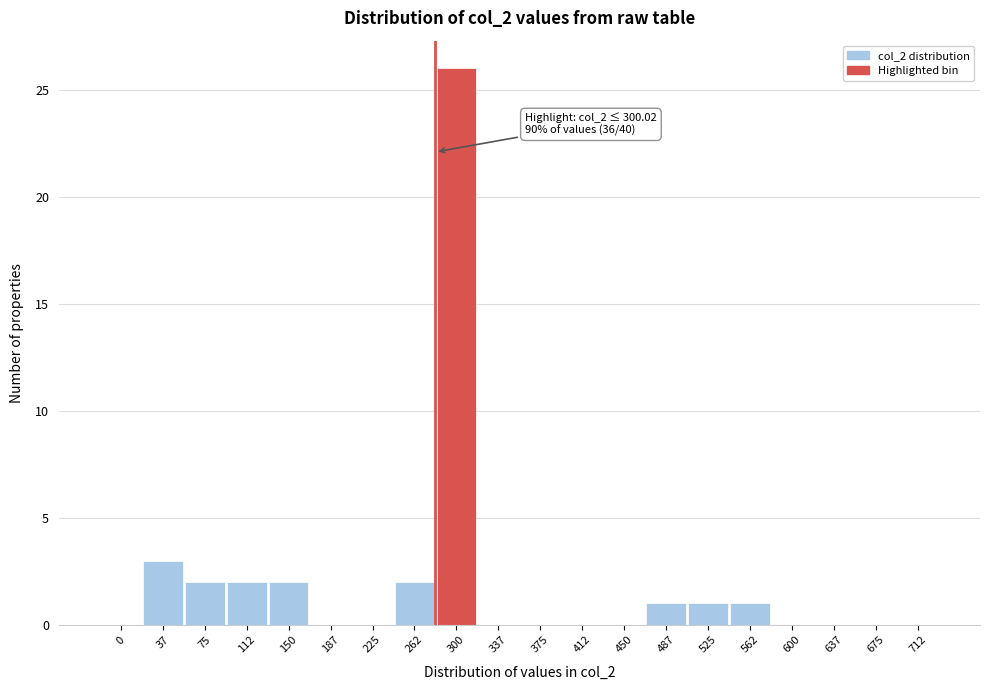

Reading right to left, extract all data points from this chart.

712=0	675=0	637=0	600=0	562=1	525=1	487=1	450=0	412=0	375=0	337=0	300=26	262=2	225=0	187=0	150=2	112=2	75=2	37=3	0=0